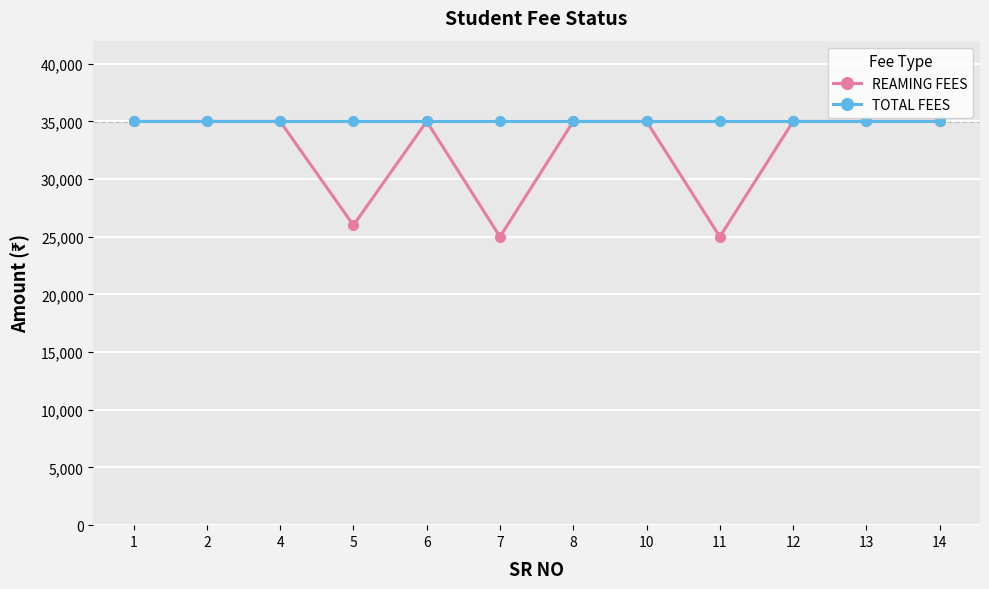

Rank the series by their average value, from lowest to highest.

REAMING FEES, TOTAL FEES